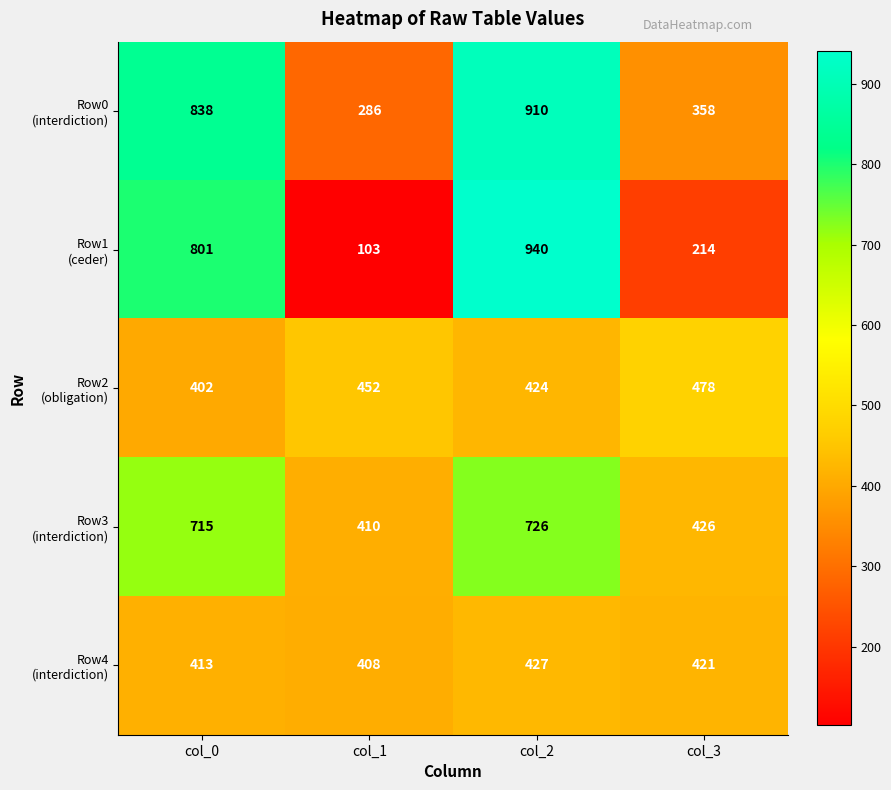

What is the spread (max minus min) of values at col_1?

349